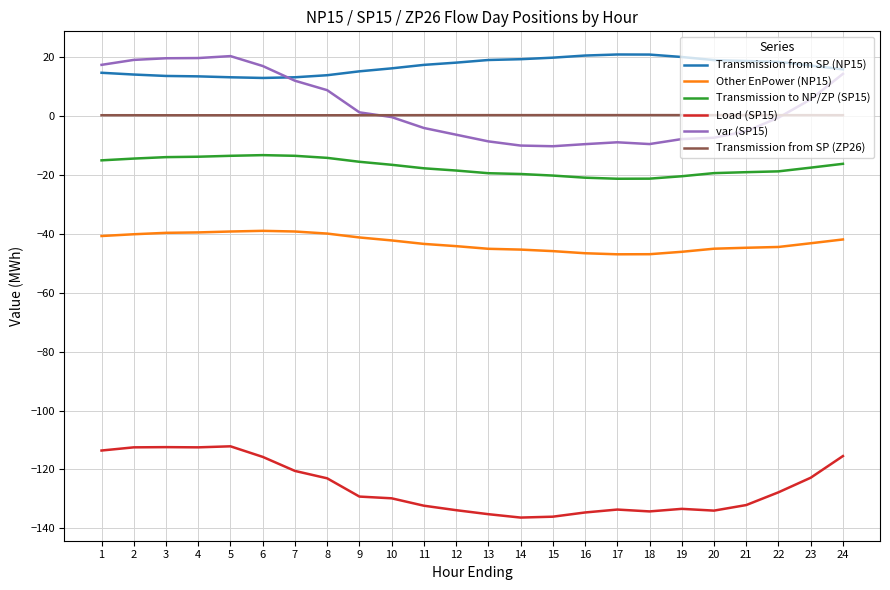

What is the difference between the maximum and minimum values in the Transmission from SP (NP15) series?

8.0